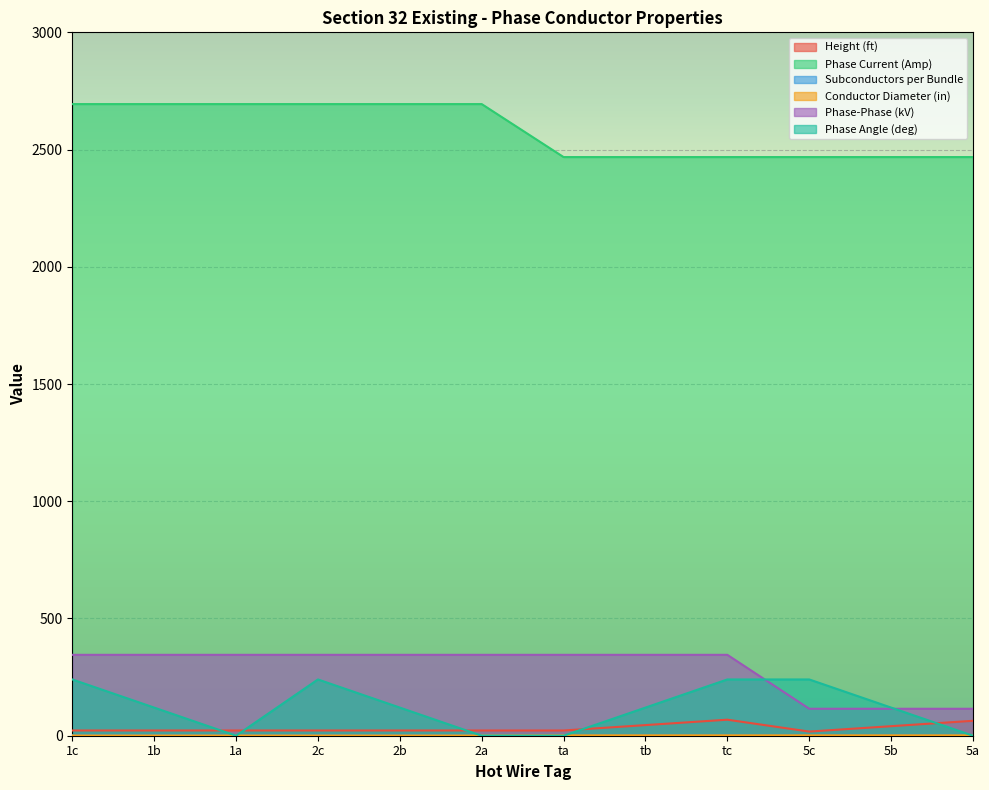

What is the difference between the highest and lowest values at 5c?

2467.0